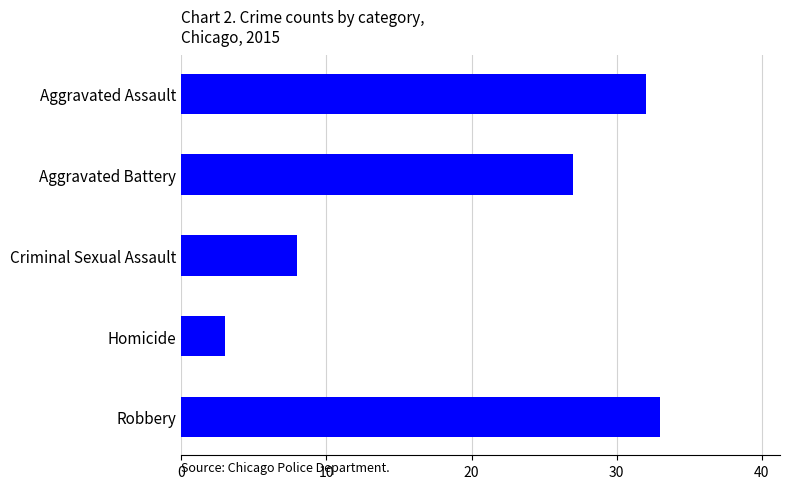

Is it true that the value at Criminal Sexual Assault is 8?

True